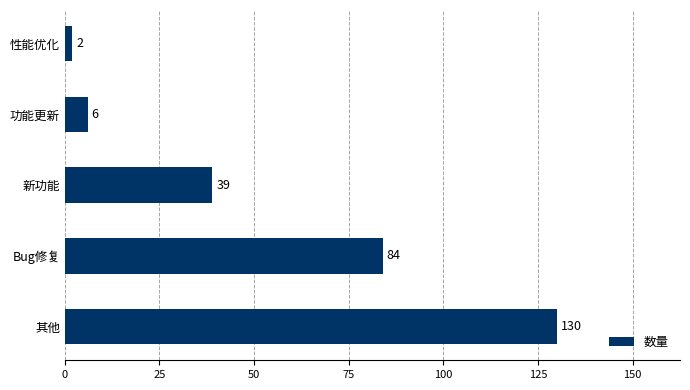

Reading bottom to top, transcribe all the data shown in this chart.

其他=130	Bug修复=84	新功能=39	功能更新=6	性能优化=2